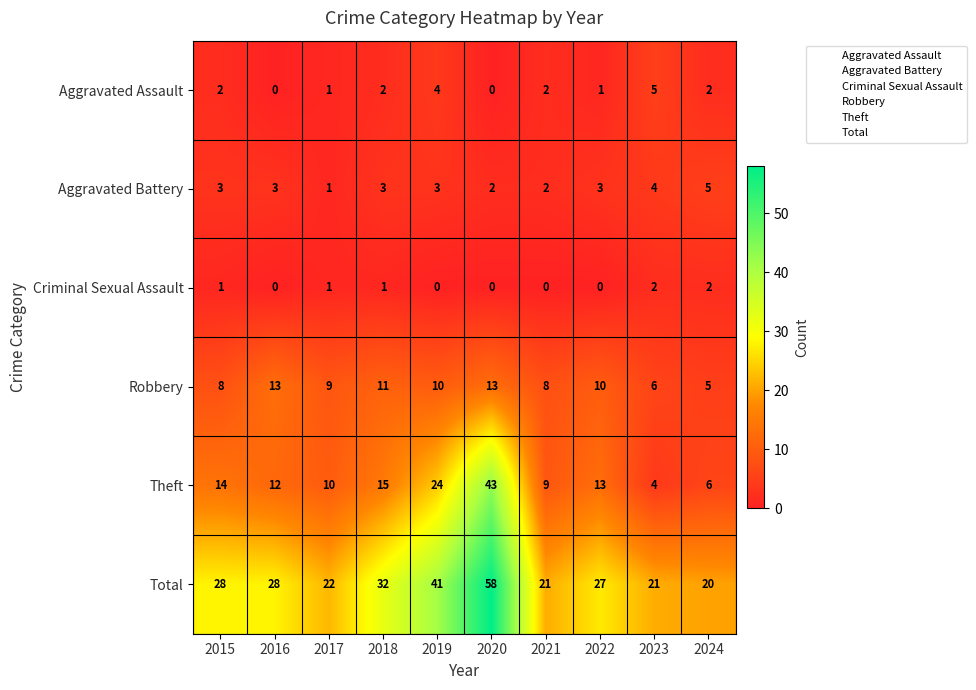

Which series has the widest spread of values?

Theft